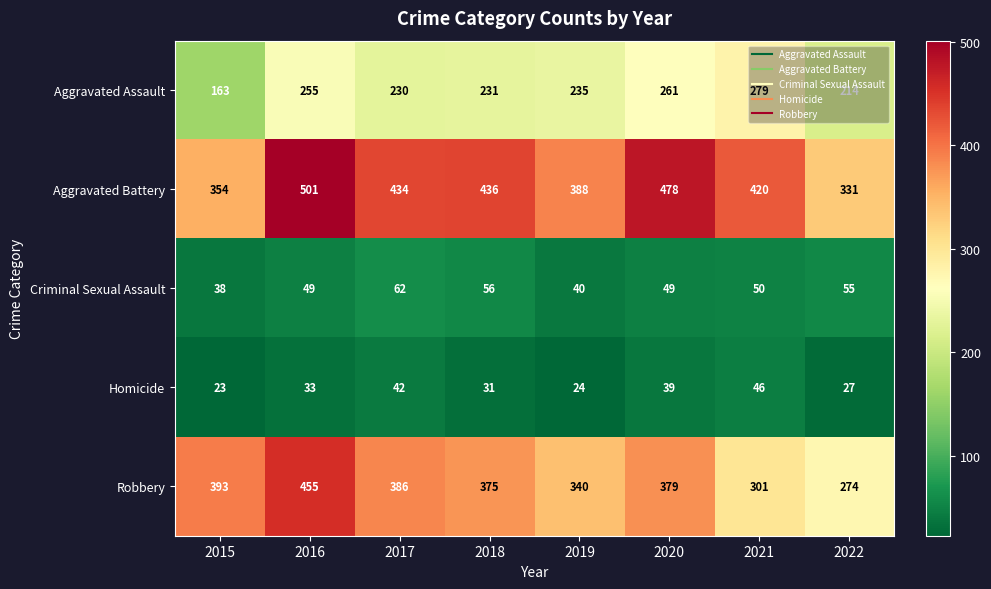

Which series changed the most between 2015 and 2017?

Aggravated Battery